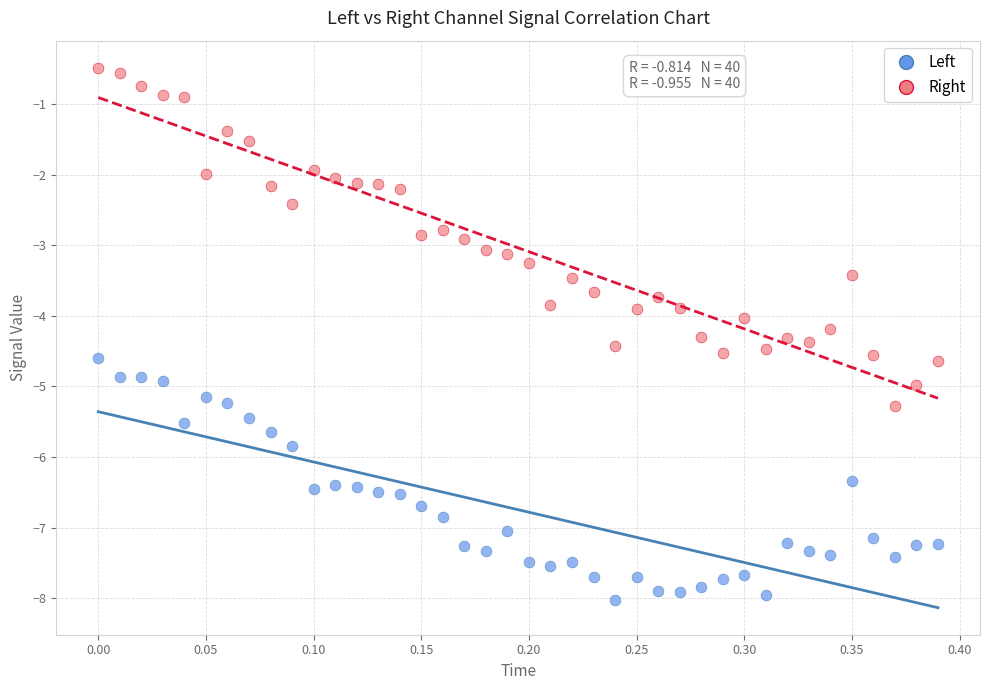

Across all data points, what is the range of X values (max minus min)?

0.4